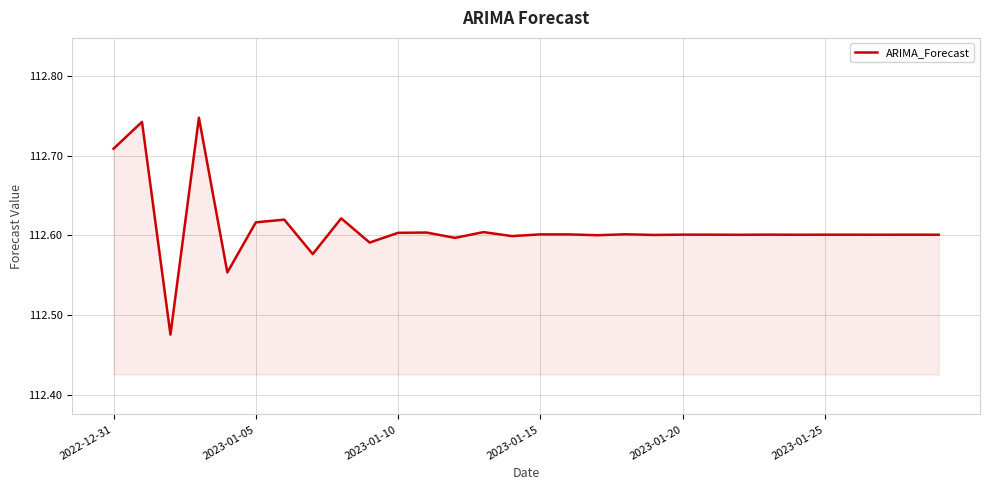

How many categories are shown in the chart?

30